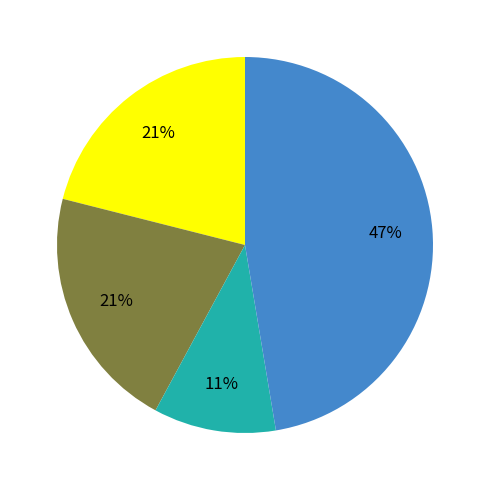

Is there any slice that represents more than half of the pie?

No